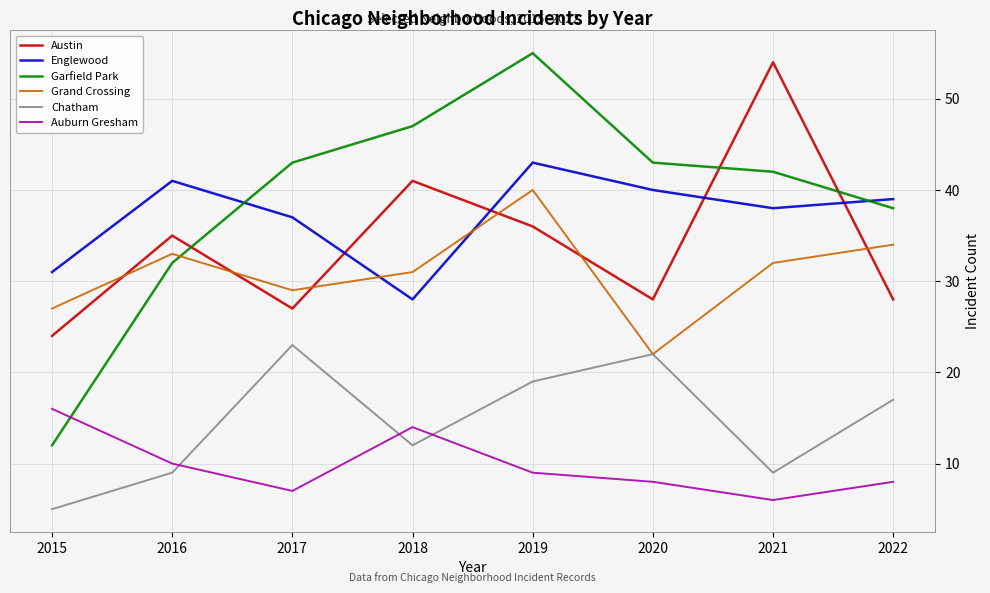

Which category has the highest value across all series?

2019